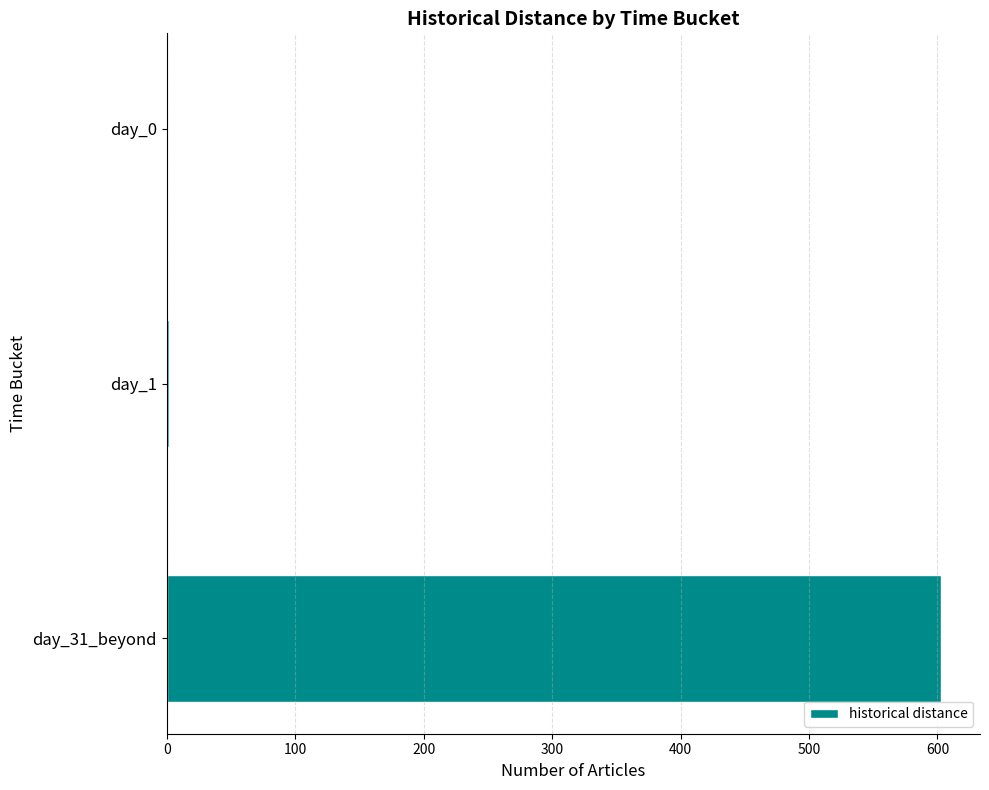

Between day_31_beyond and day_0, which is larger?

day_31_beyond